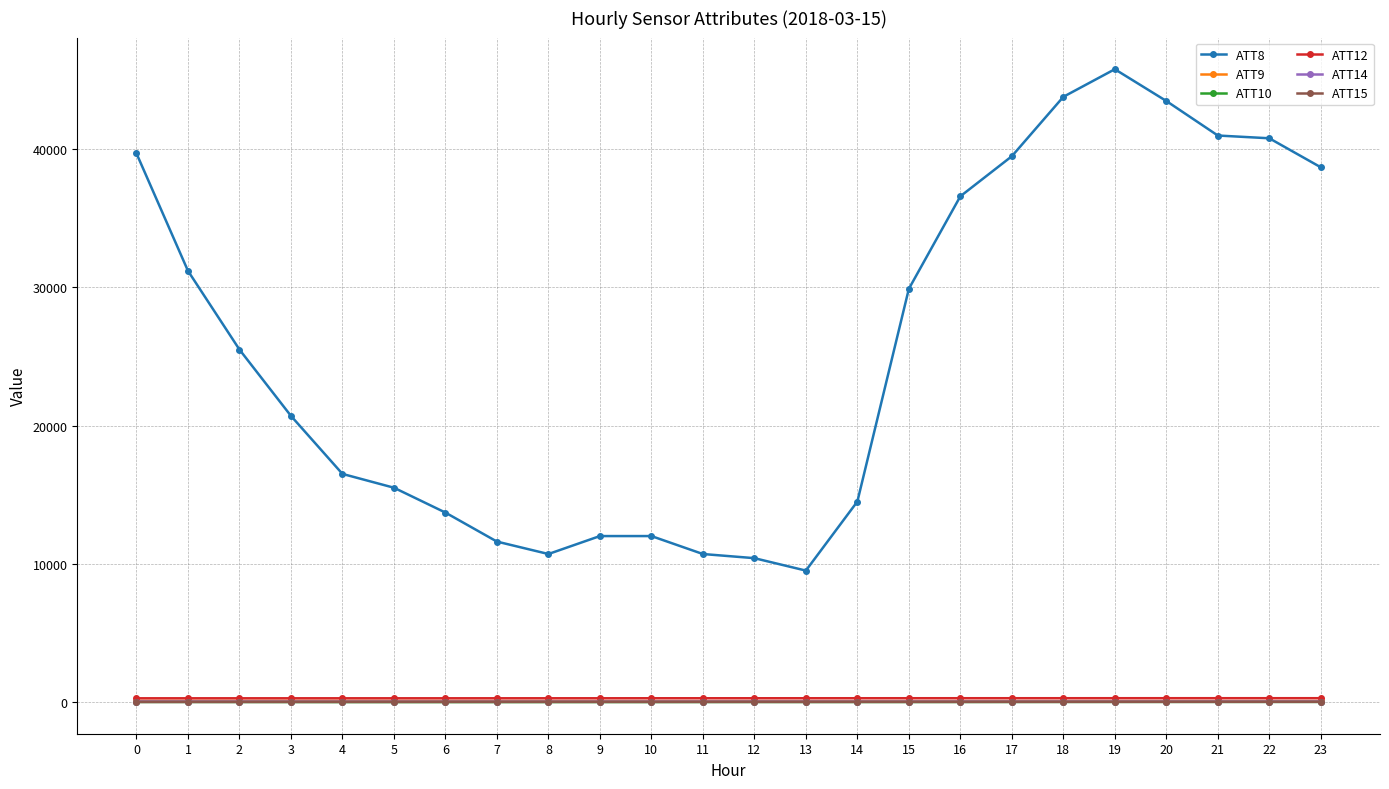

How many intersections are there between ATT10 and ATT15?

1